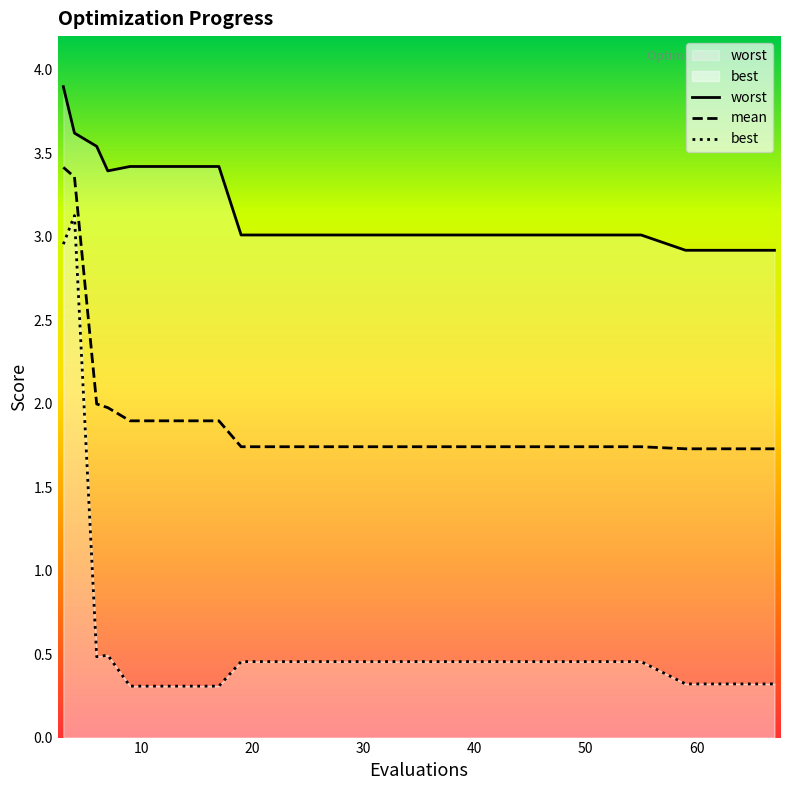

How many data points in worst are above 3?

17